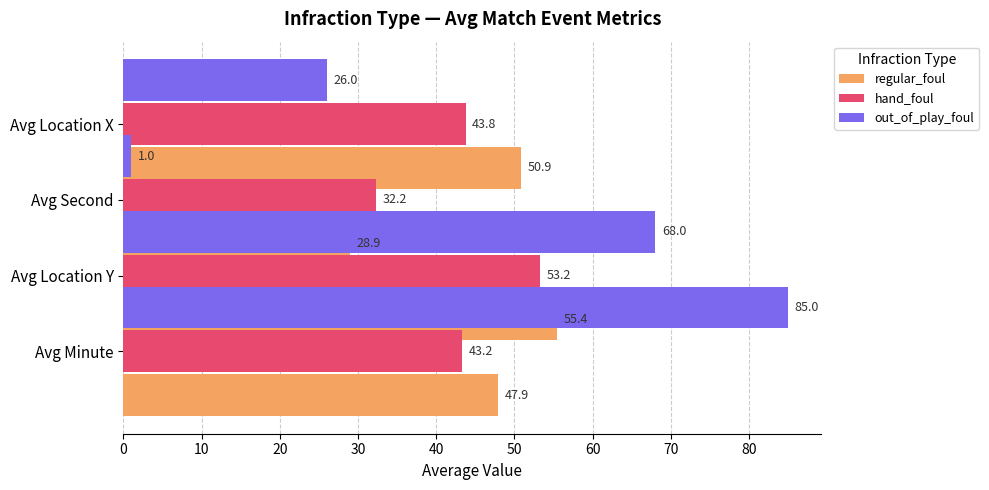

What is the value of the out_of_play_foul bar at the 1st from the left?

85.0